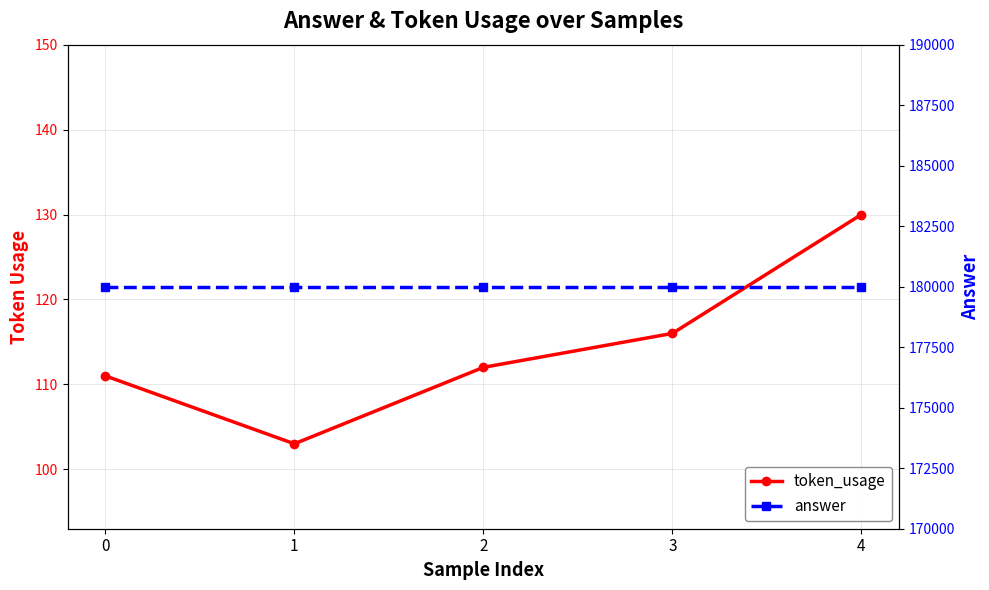

Which series changed the most between 1 and 3?

token_usage